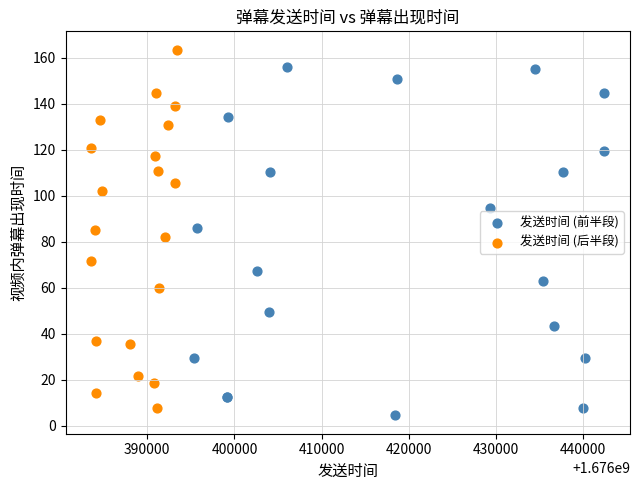

Which series contains the highest Y value?

发送时间 (后半段)